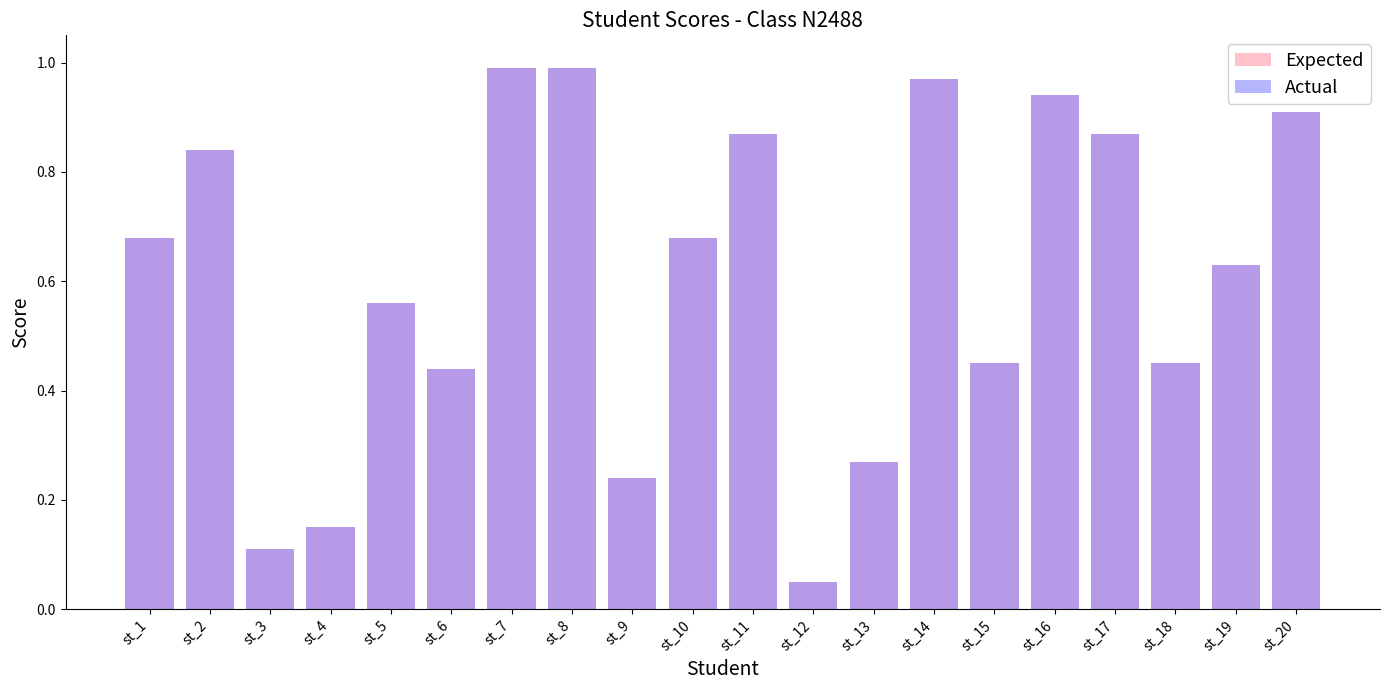

What is the smallest value displayed?

0.1